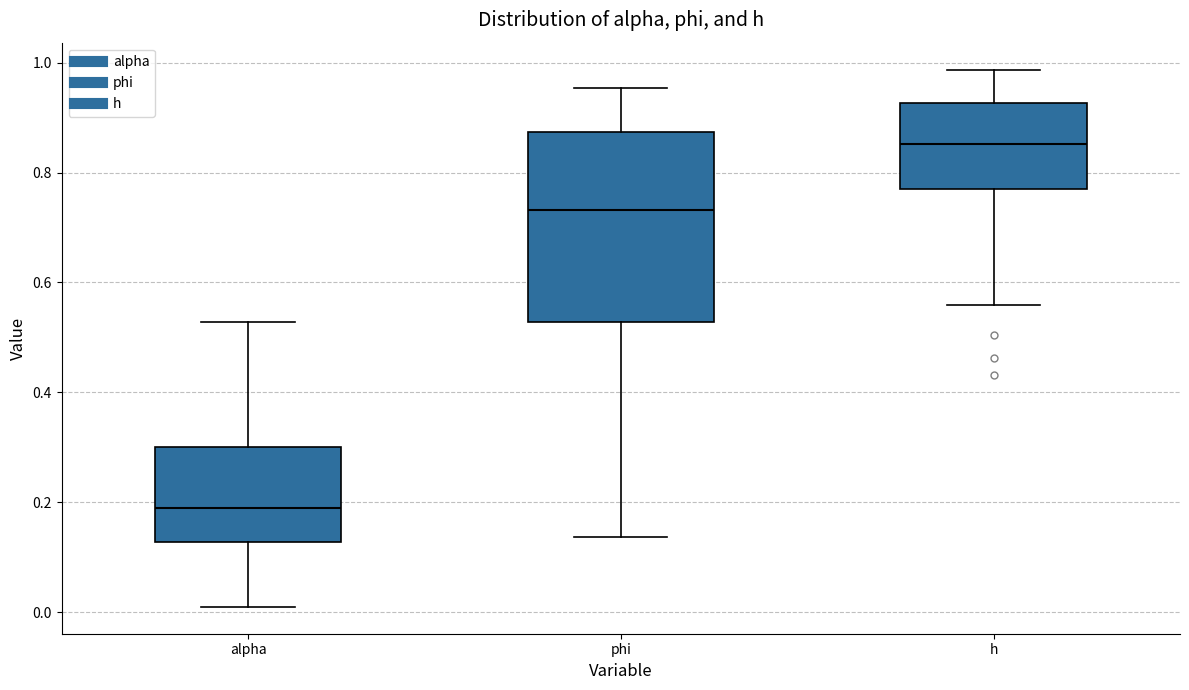

Reading left to right, transcribe this box plot: for each box, give where its median line is, the range the box spans, and where its two whiskers end, as read against the y-axis. The values are not printed on the chart, so give them approximately, as read against the axis.

alpha: median 0.18, box 0.12 to 0.30, whiskers 0.00 to 0.52
phi: median 0.74, box 0.52 to 0.88, whiskers 0.14 to 0.96
h: median 0.86, box 0.78 to 0.92, whiskers 0.56 to 0.98